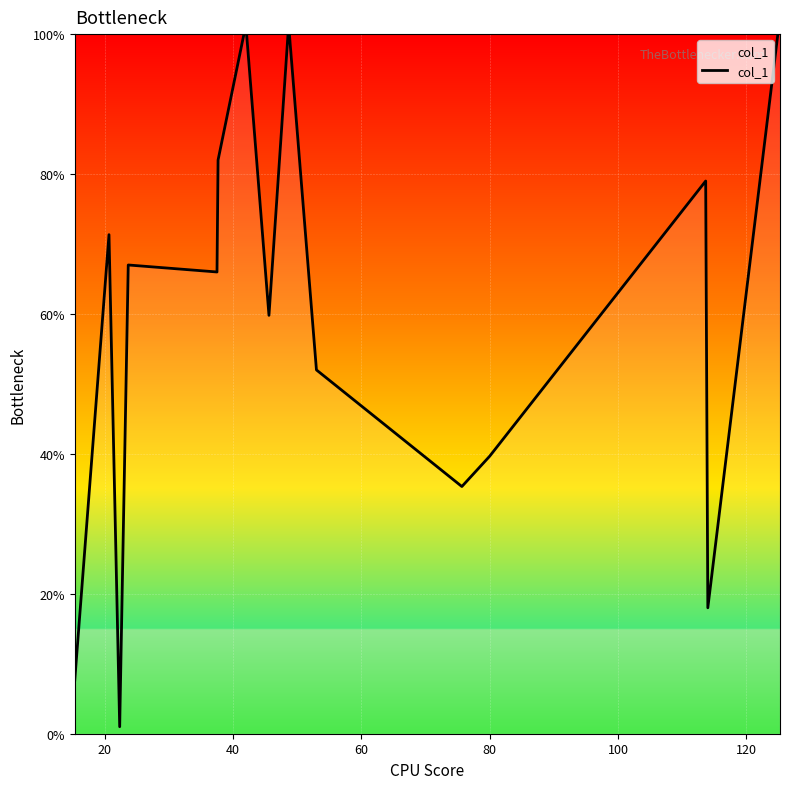

What is the smallest value displayed?

1.0